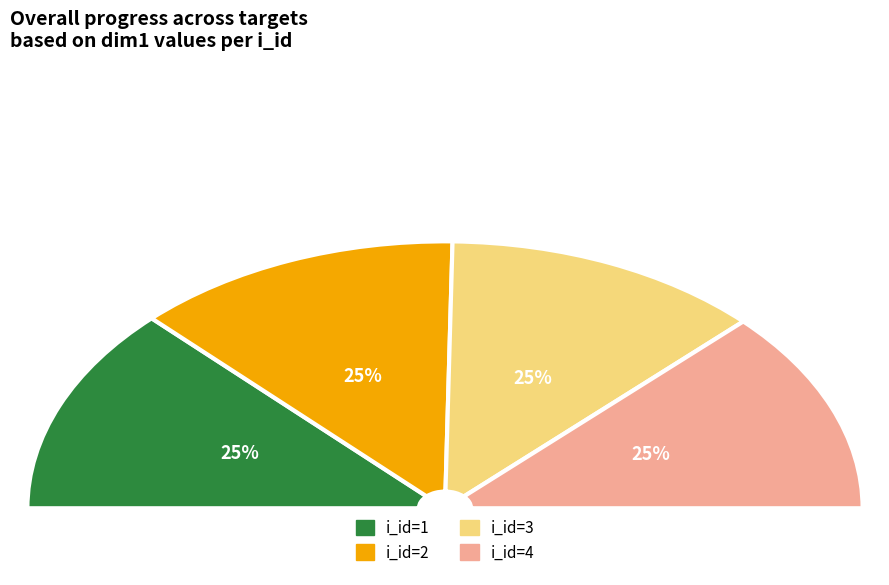

Does i_id=2 account for over 50% of the chart?

No